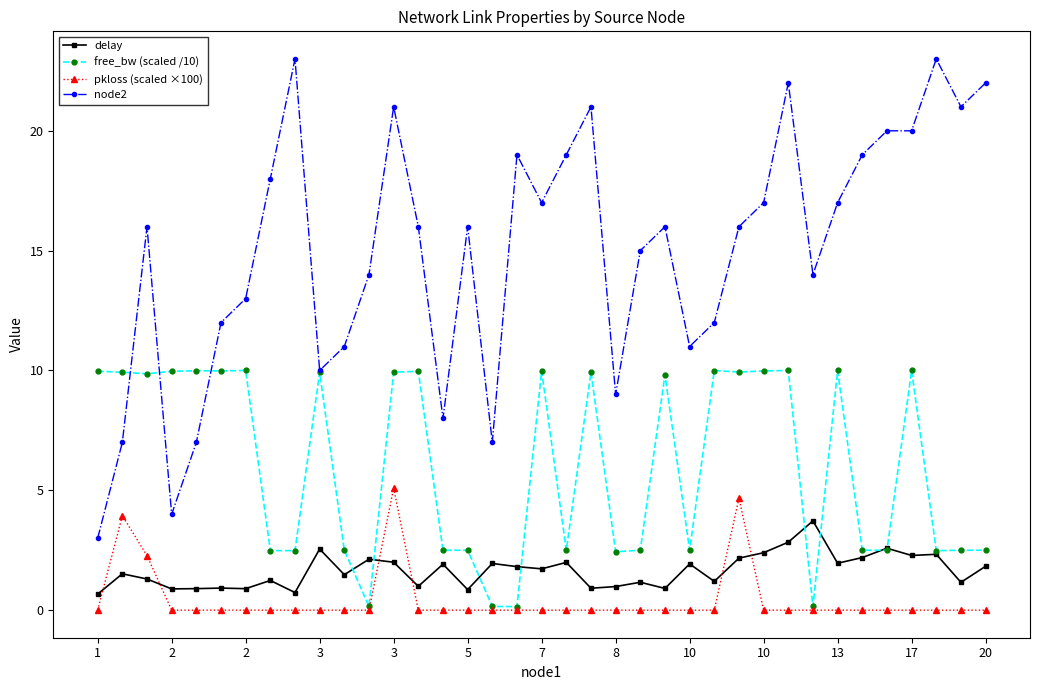

List the series in order of their peak value, lowest first.

delay, pkloss (scaled ×100), free_bw (scaled /10), node2